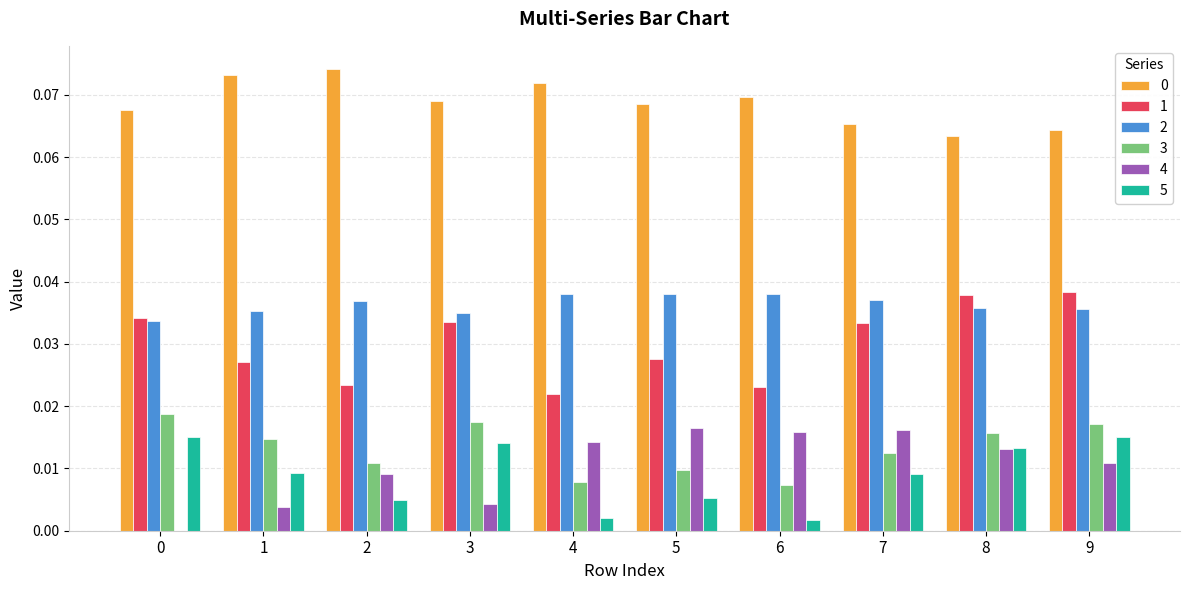

Count the 5 values in the range 0 to 1.

10